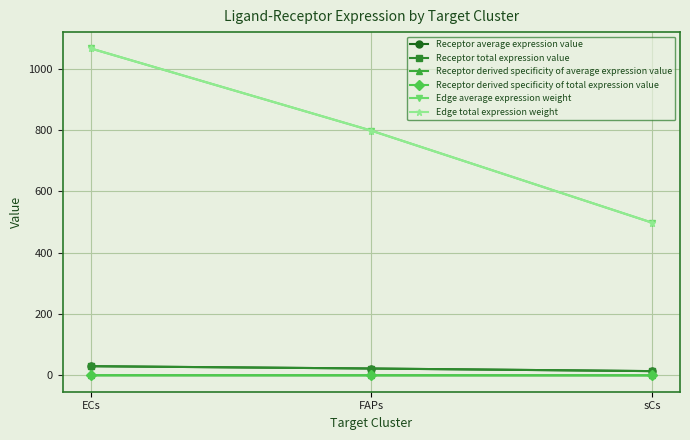

The value of Edge total expression weight at ECs is 1066.5. True or false?

True